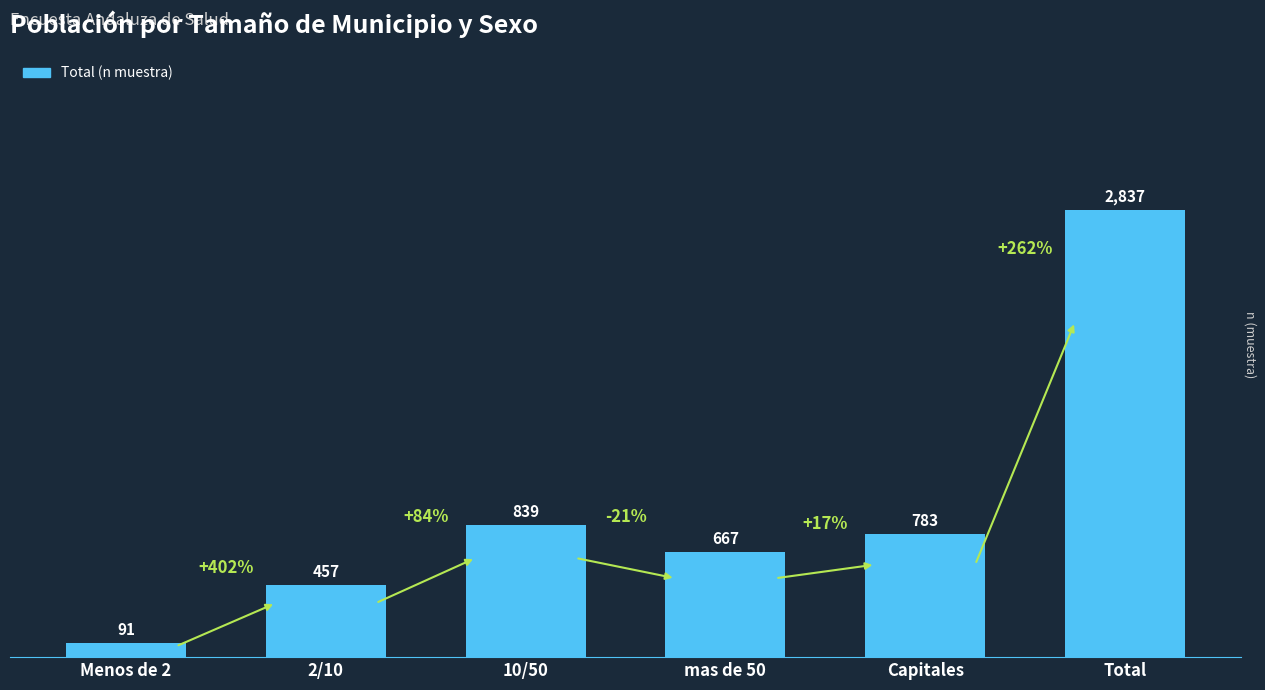

What is the ratio of the value at mas de 50 to the value at Menos de 2?

7.3